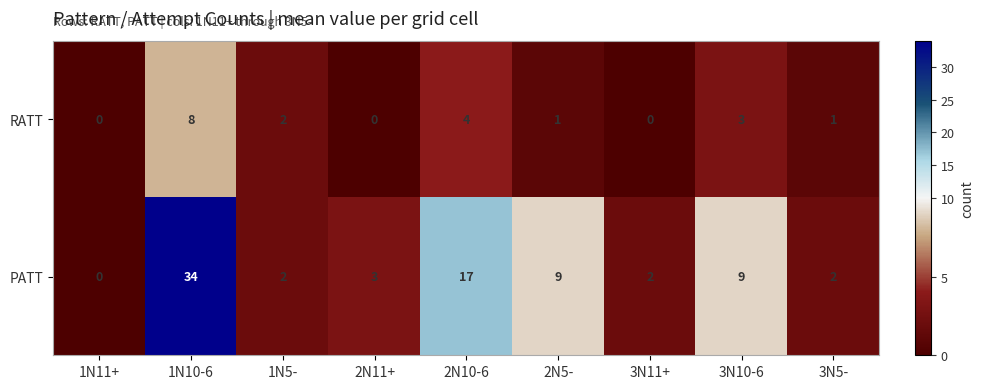

At which label does PATT first exceed 3?

1N10-6